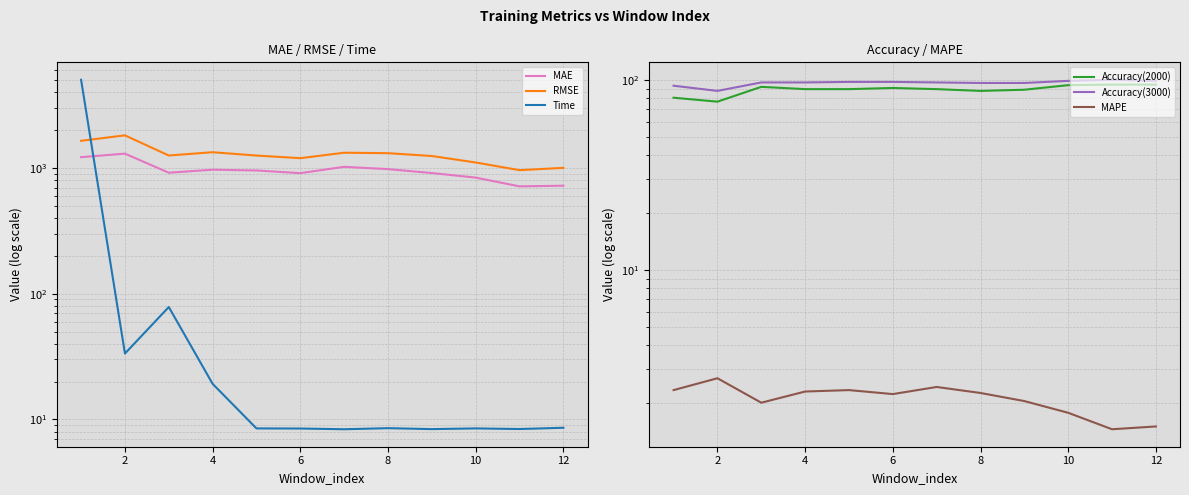

True or false: RMSE and MAPE cross at least once.

False